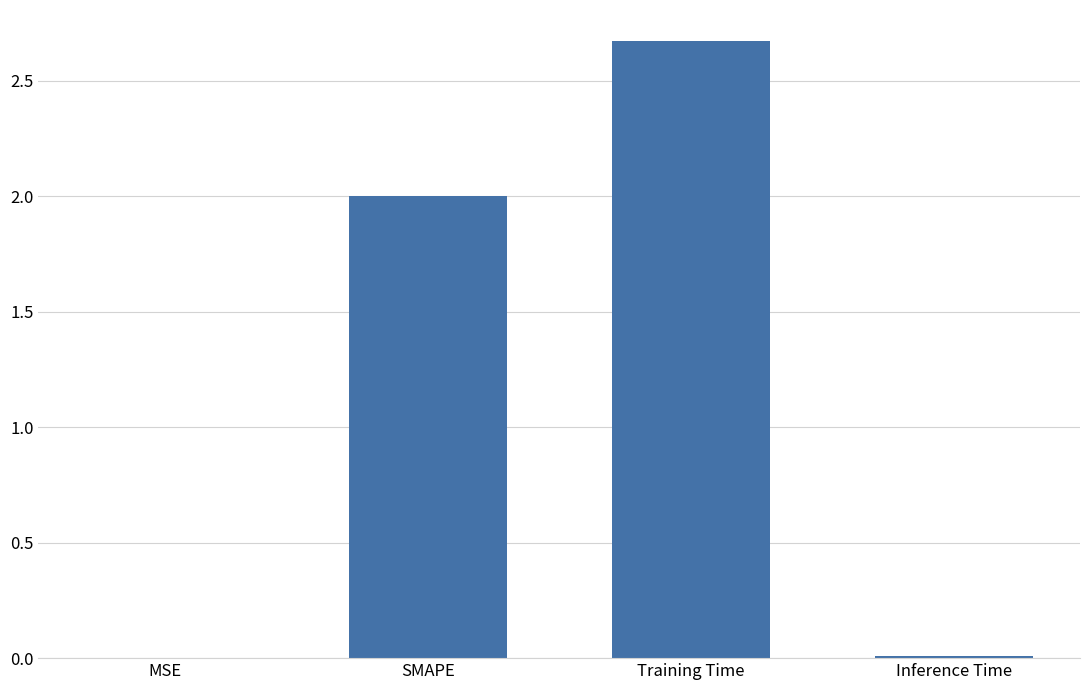

True or false: the data shows 0.0 at MSE.

True